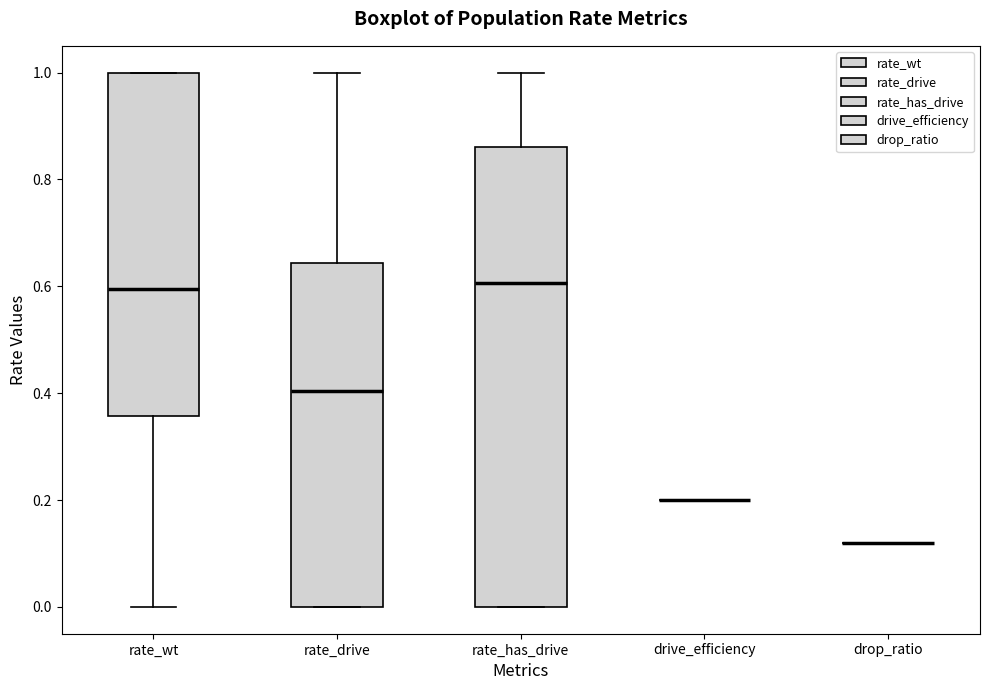

Which box is the tallest, from its lower edge to its upper edge?

rate_has_drive